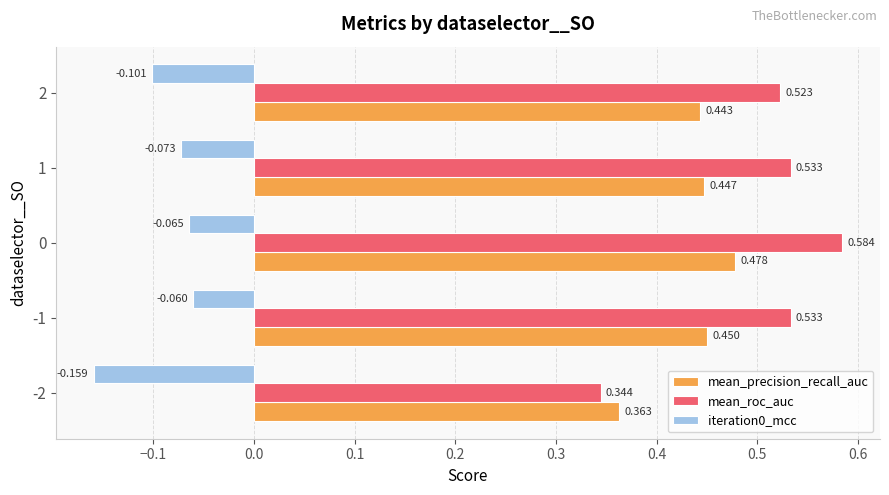

Between -2 and -1, which series saw the biggest shift?

mean_roc_auc